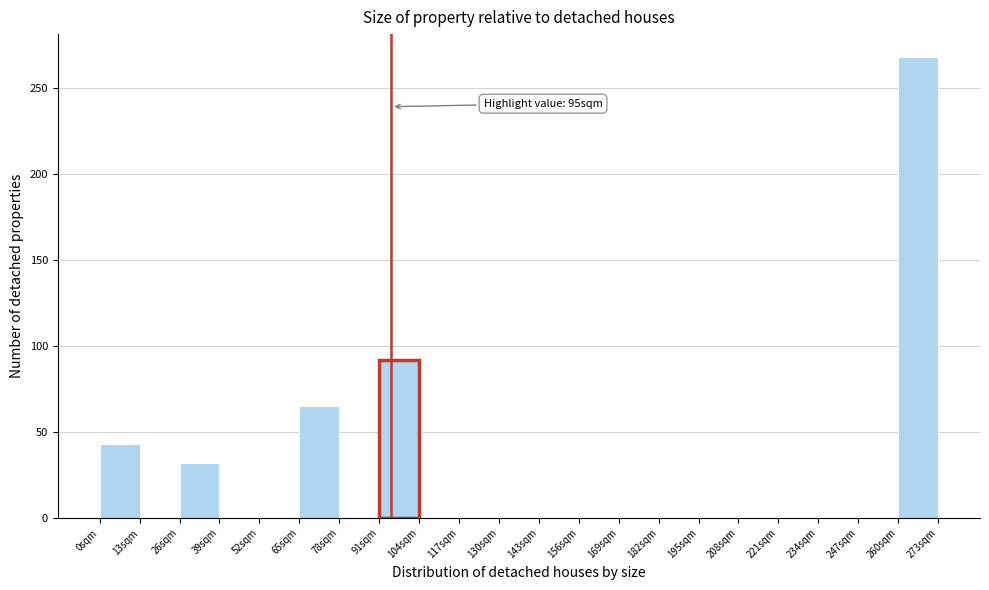

Over which range of the x-axis is the bar tallest?

260 to 273